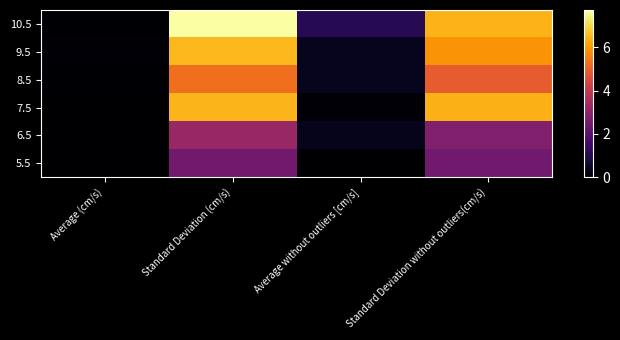

Reading left to right, extract all data points from this chart.

10.5: Average (cm/s)=0.1	Standard Deviation (cm/s)=7.7	Average without outliers [cm/s]=1.1	Standard Deviation without outliers(cm/s)=6.4
9.5: Average (cm/s)=0.1	Standard Deviation (cm/s)=6.5	Average without outliers [cm/s]=0.4	Standard Deviation without outliers(cm/s)=5.9
8.5: Average (cm/s)=0.0	Standard Deviation (cm/s)=5.3	Average without outliers [cm/s]=0.4	Standard Deviation without outliers(cm/s)=4.9
7.5: Average (cm/s)=0.0	Standard Deviation (cm/s)=6.4	Average without outliers [cm/s]=0.1	Standard Deviation without outliers(cm/s)=6.4
6.5: Average (cm/s)=0.0	Standard Deviation (cm/s)=3.2	Average without outliers [cm/s]=0.4	Standard Deviation without outliers(cm/s)=2.7
5.5: Average (cm/s)=0.0	Standard Deviation (cm/s)=2.4	Average without outliers [cm/s]=0.0	Standard Deviation without outliers(cm/s)=2.4